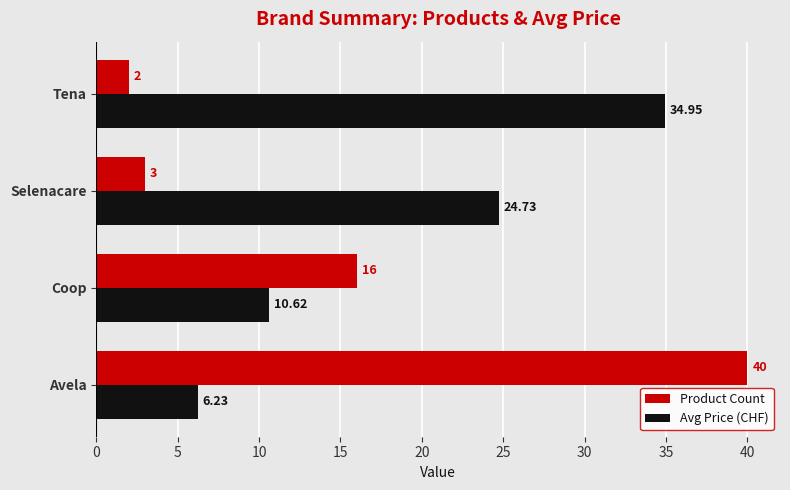

What are all the series names shown in the legend?

Product Count, Avg Price (CHF)